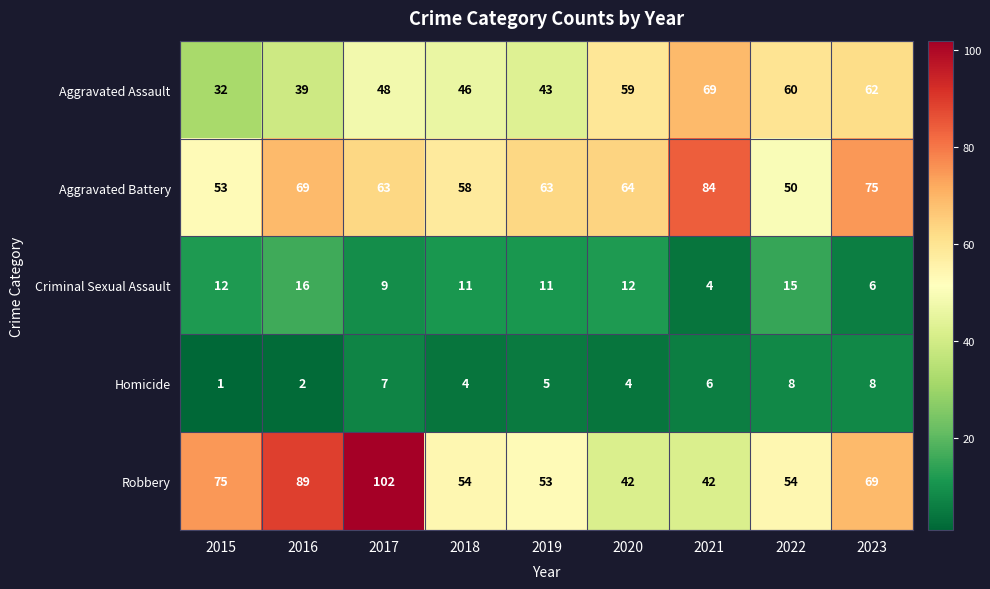

Which series has the largest range (max minus min)?

Robbery